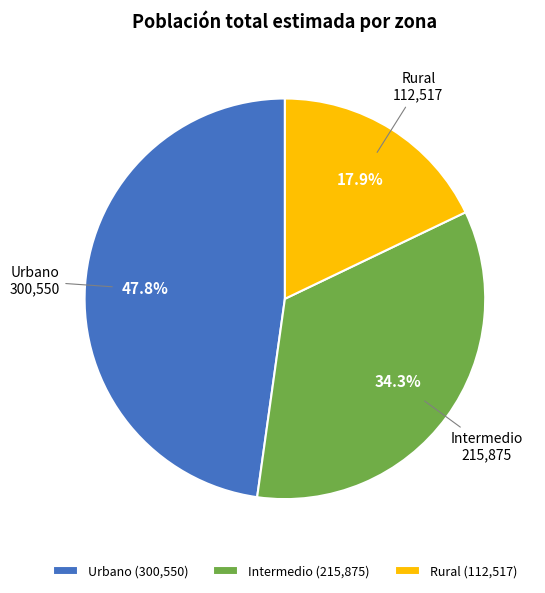

How many slices are in this pie chart?

3